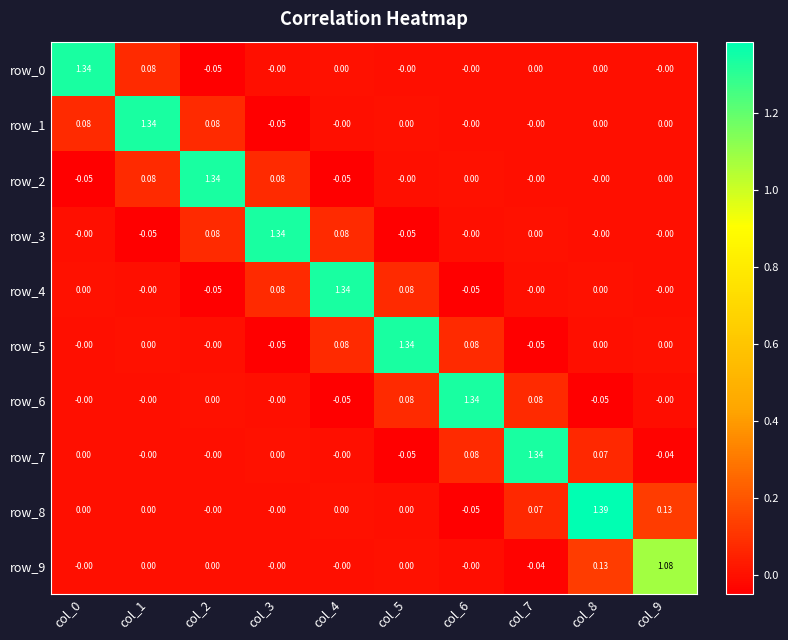

Is the value of row_6 at col_5 greater than the value of row_1 at col_4?

Yes